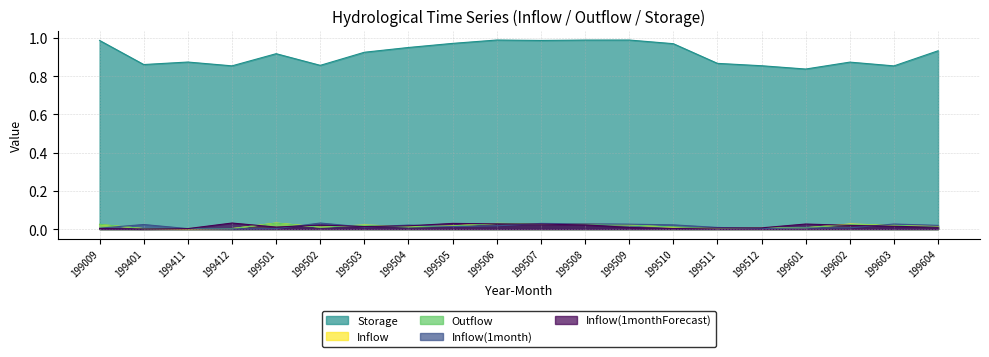

Which series has the largest total across all categories?

Storage